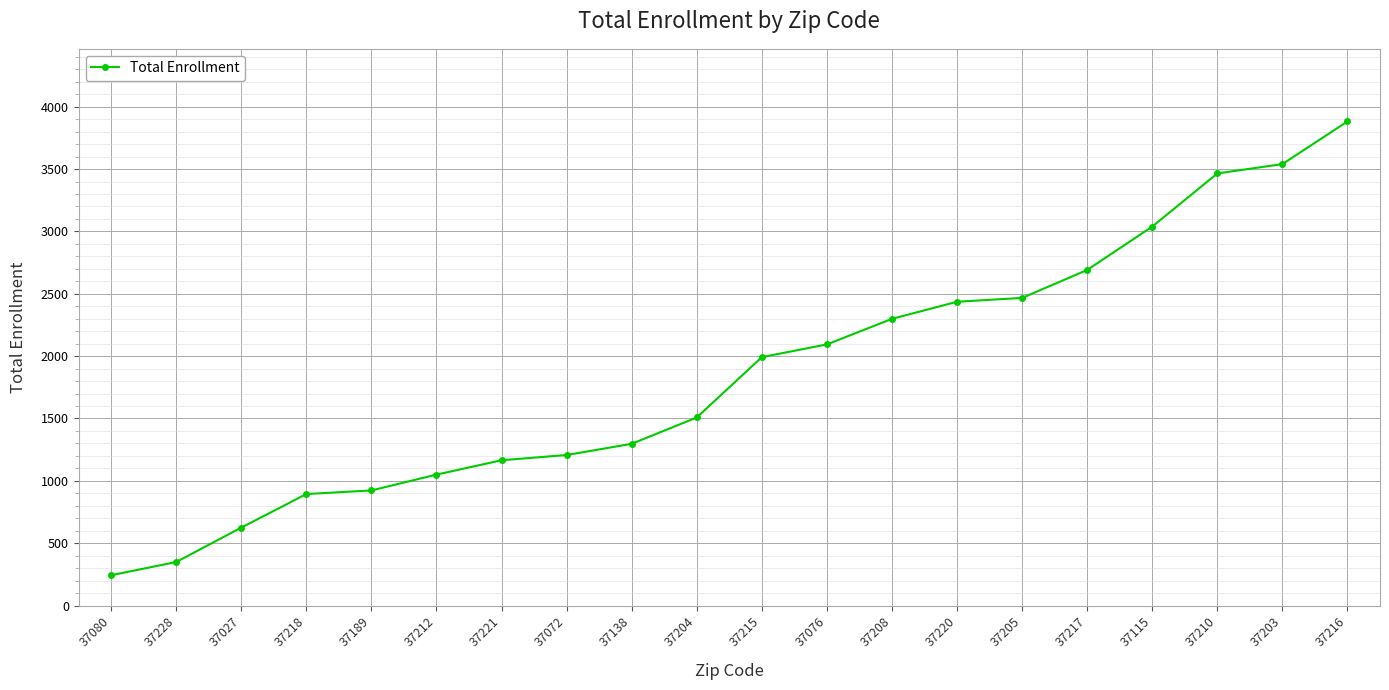

How many lines are shown in the chart?

1